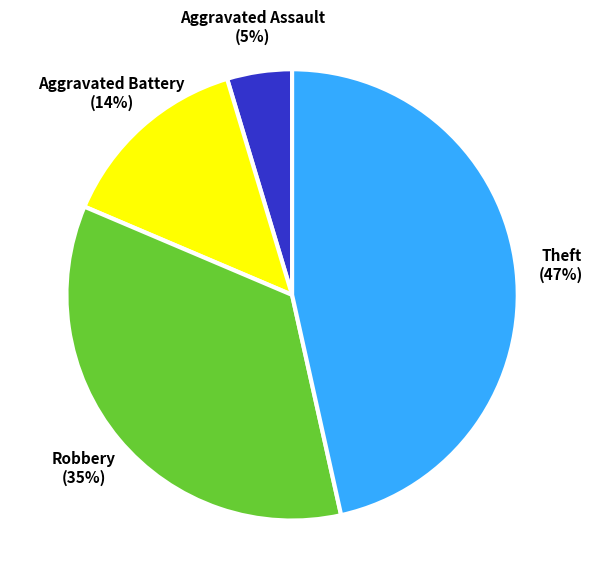

Is there a majority slice in this chart?

No